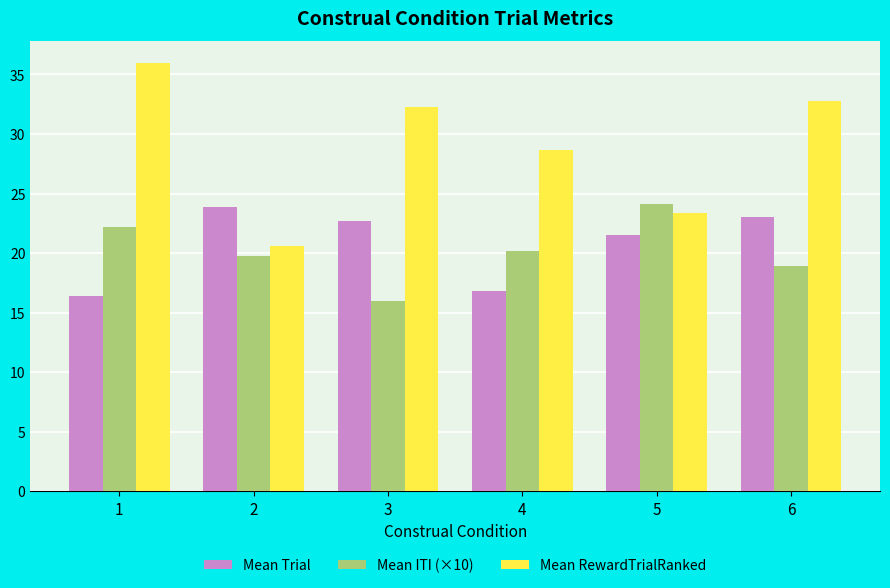

Reading left to right, what are all the values shown in this chart?

Mean Trial: 1=16.4	2=23.9	3=22.7	4=16.8	5=21.5	6=23.0
Mean ITI (×10): 1=22.2	2=19.7	3=16.0	4=20.2	5=24.2	6=18.9
Mean RewardTrialRanked: 1=36.0	2=20.6	3=32.3	4=28.7	5=23.4	6=32.8